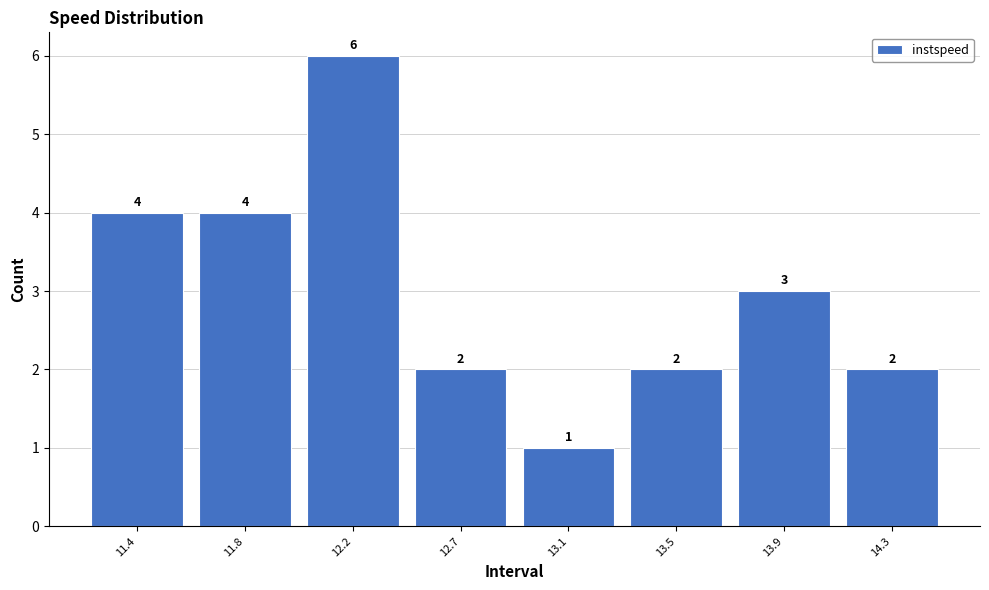

Reading right to left, transcribe all the data shown in this chart.

14.3=2	13.9=3	13.5=2	13.1=1	12.7=2	12.2=6	11.8=4	11.4=4